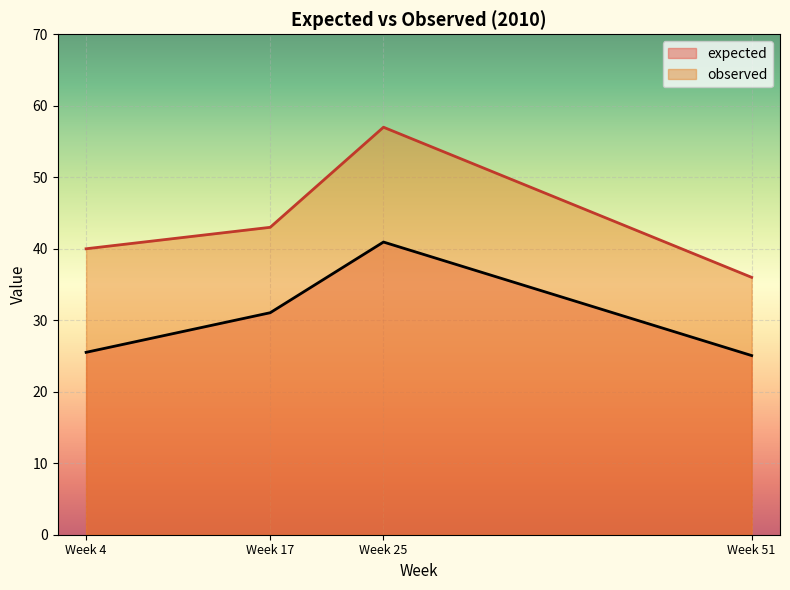

Which series changed the most between Week 4 and Week 25?

observed